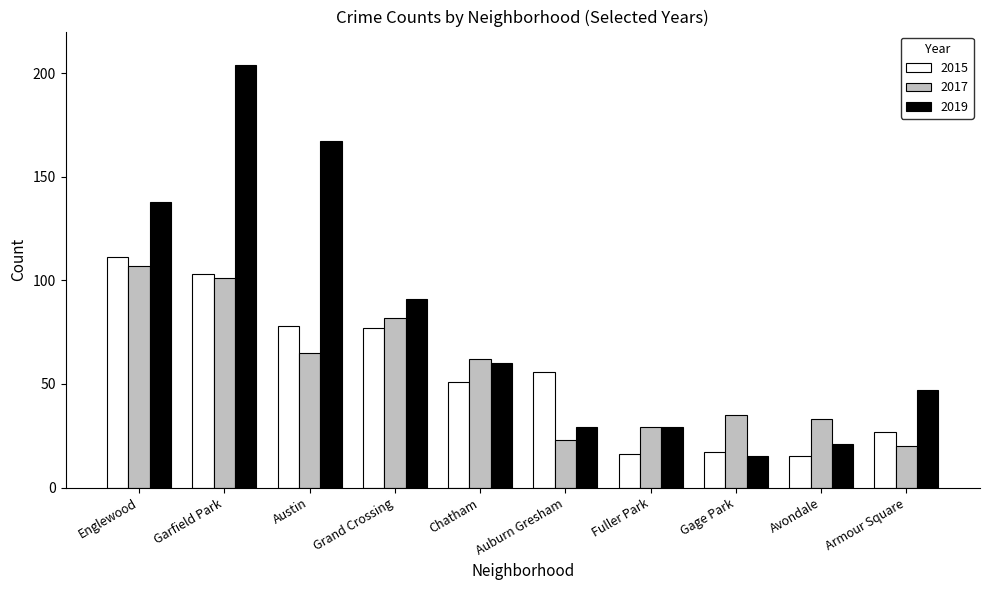

What is the sum of the 2015 values at Gage Park and Armour Square?

44